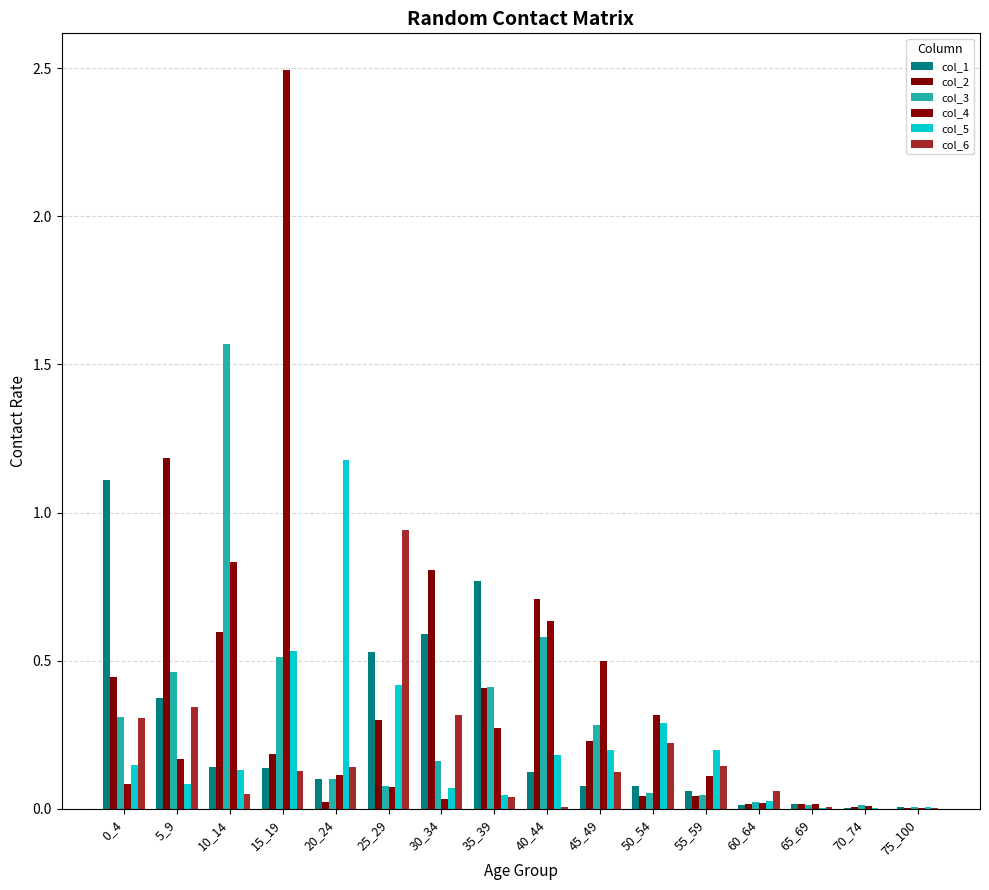

Count the number of data series in this chart.

6